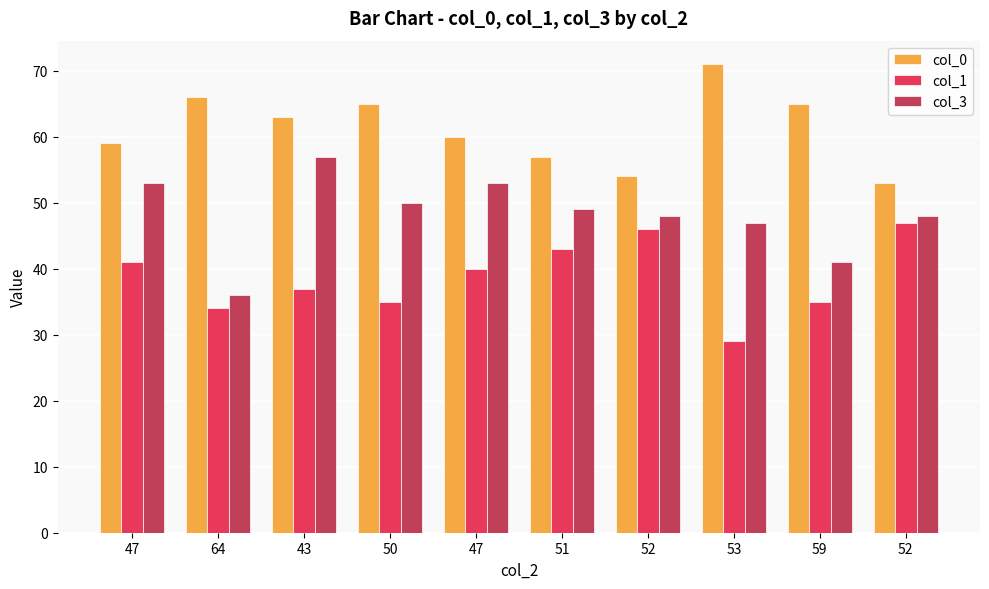

Reading right to left, list all the values displayed in this chart.

col_0: 52=53	59=65	53=71	52=54	51=57	47=60	50=65	43=63	64=66	47=59
col_1: 52=47	59=35	53=29	52=46	51=43	47=40	50=35	43=37	64=34	47=41
col_3: 52=48	59=41	53=47	52=48	51=49	47=53	50=50	43=57	64=36	47=53